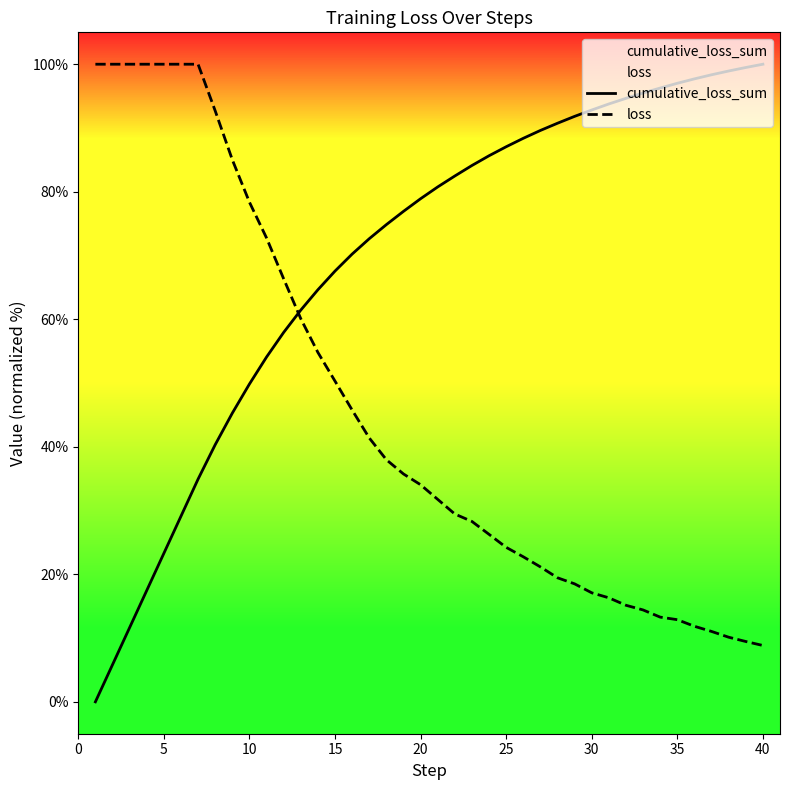

Which series has the largest range (max minus min)?

cumulative_loss_sum